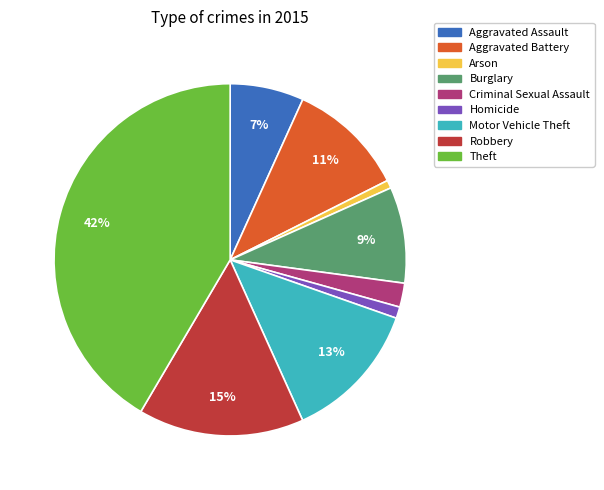

To the nearest percent, what portion does Motor Vehicle Theft represent?

13%